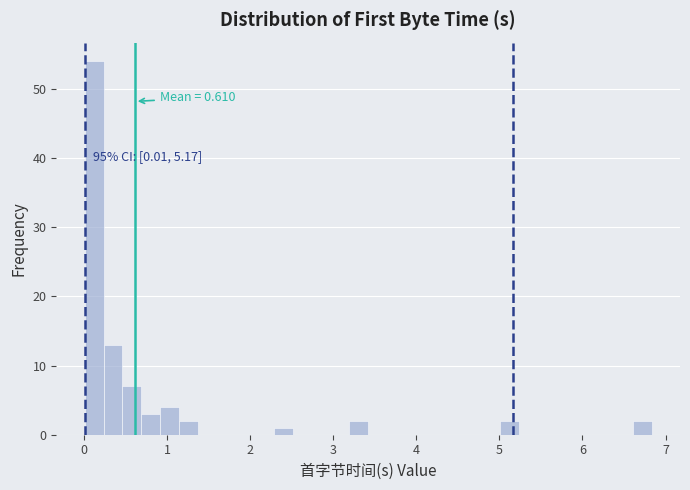

Around what value on the x-axis is the tallest bar? Give the approximate position of its centre, as read against the axis.

0.1